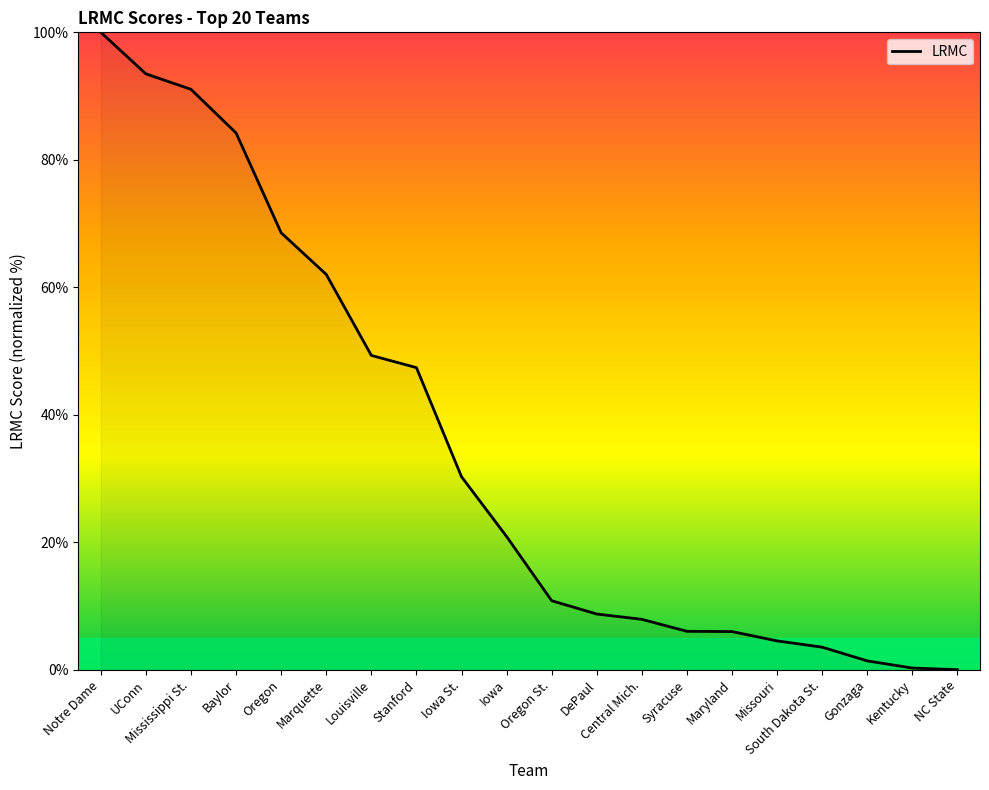

What position from the right is UConn?

19